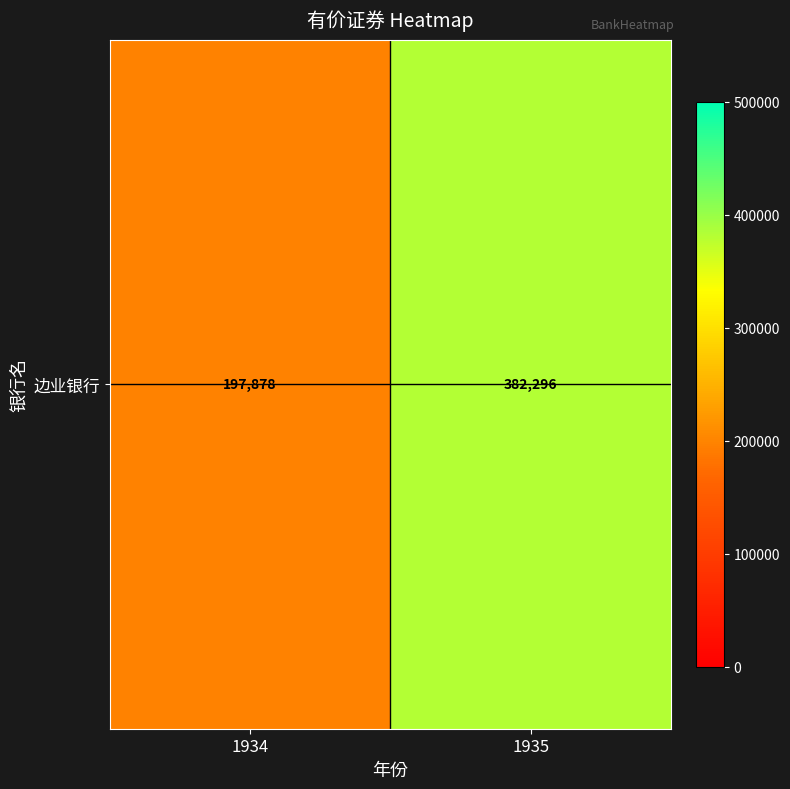

At which label is the value closest to 290086?

1934